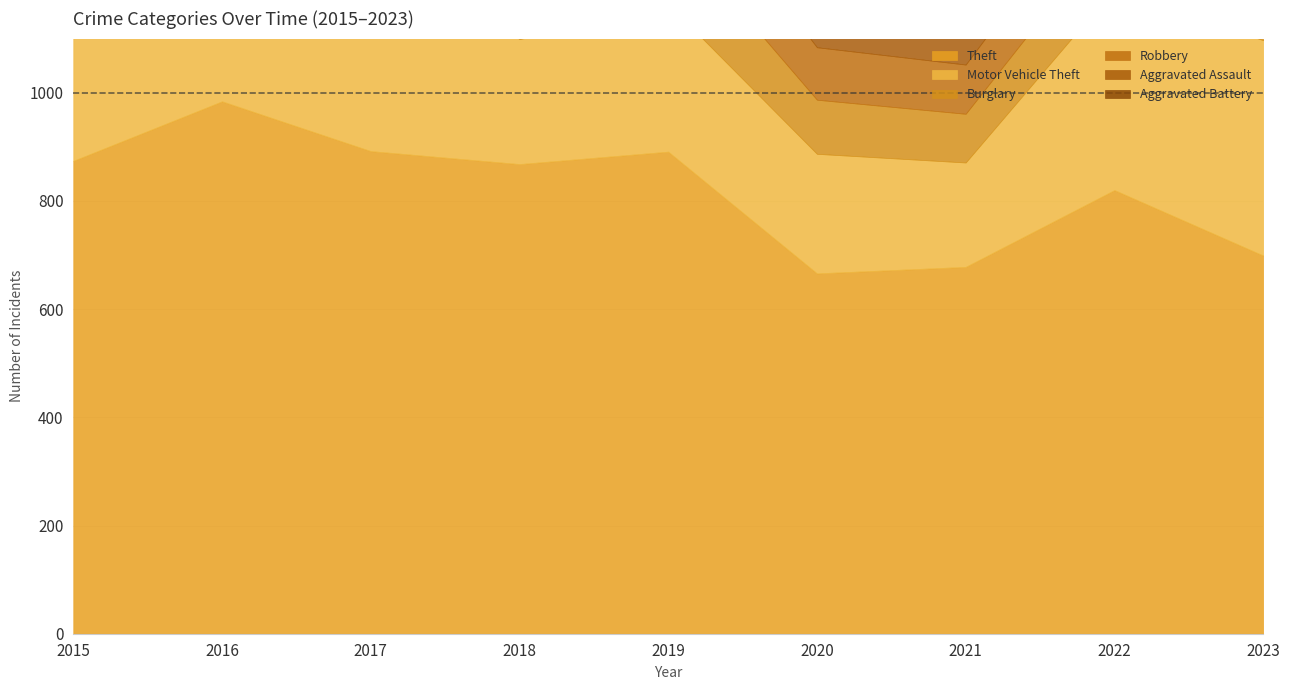

What is the difference between the maximum and minimum values in the Theft series?

318